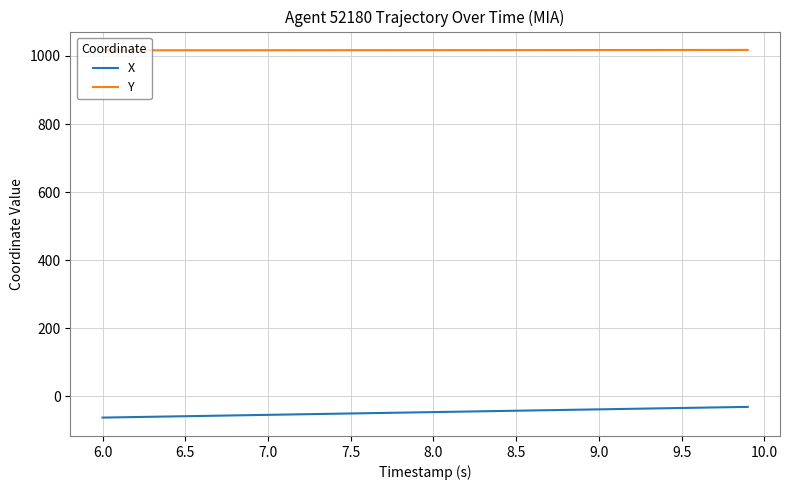

Rank the series by their maximum value, from highest to lowest.

Y, X